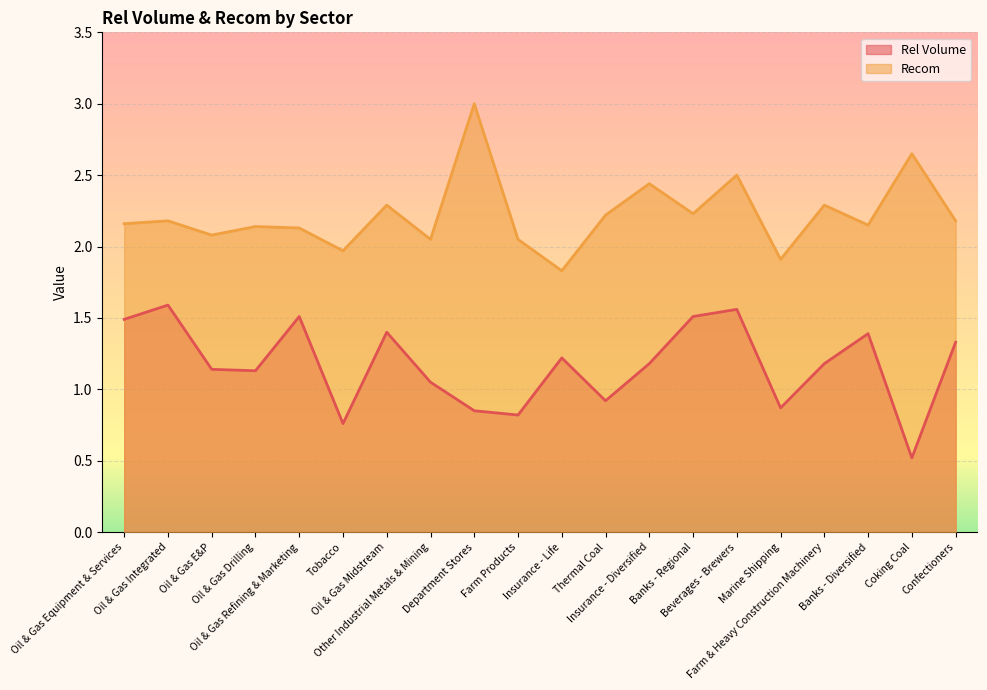

True or false: Recom and Rel Volume intersect in this chart.

False